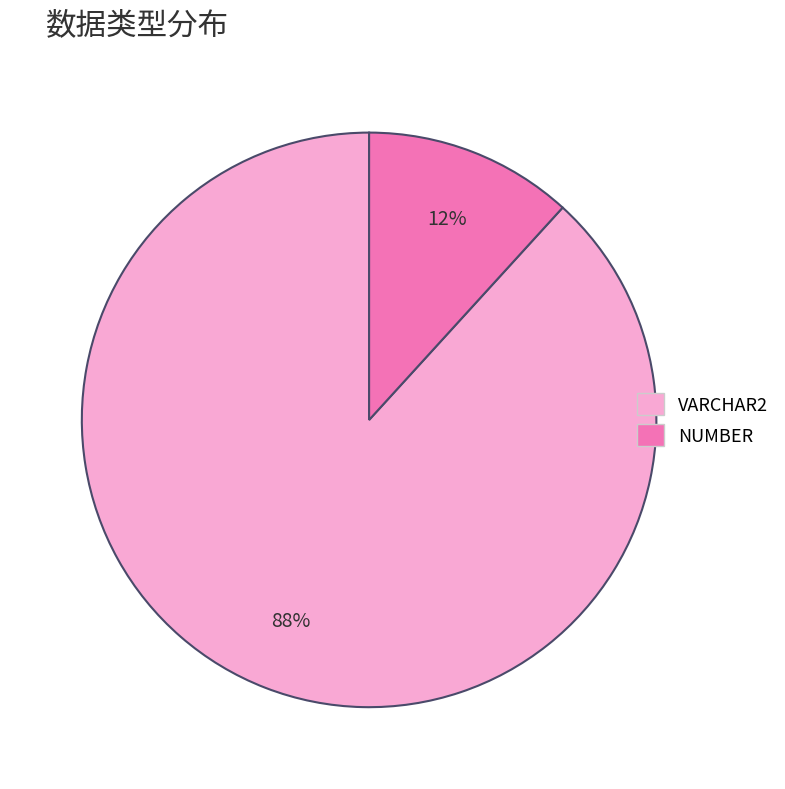

Which slice is the largest?

VARCHAR2